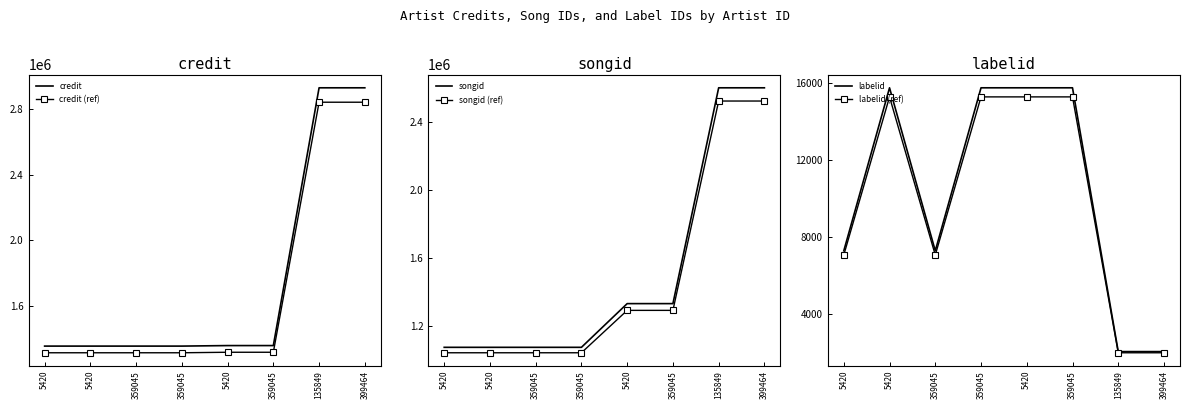

Which series has the widest spread of values?

credit